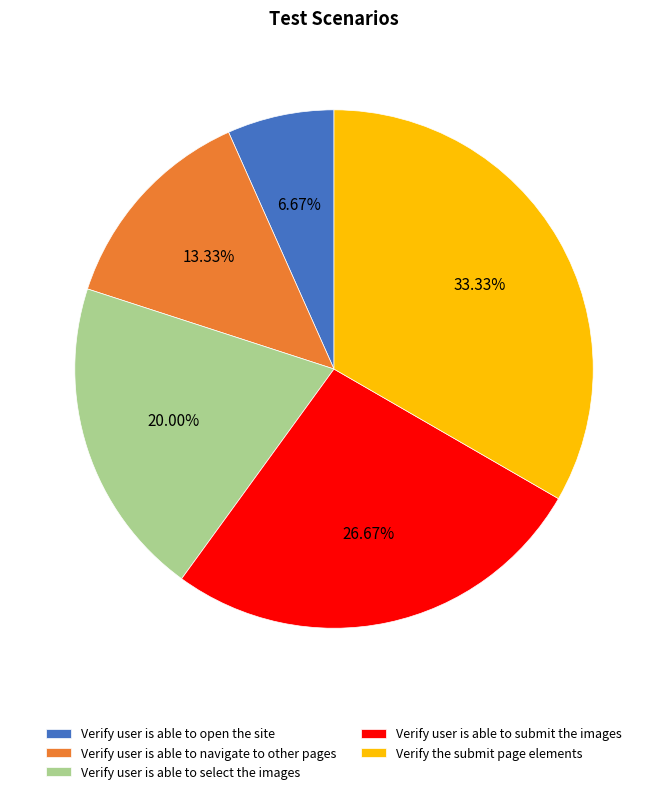

True or false: Verify user is able to submit the images accounts for 20% of the total.

False